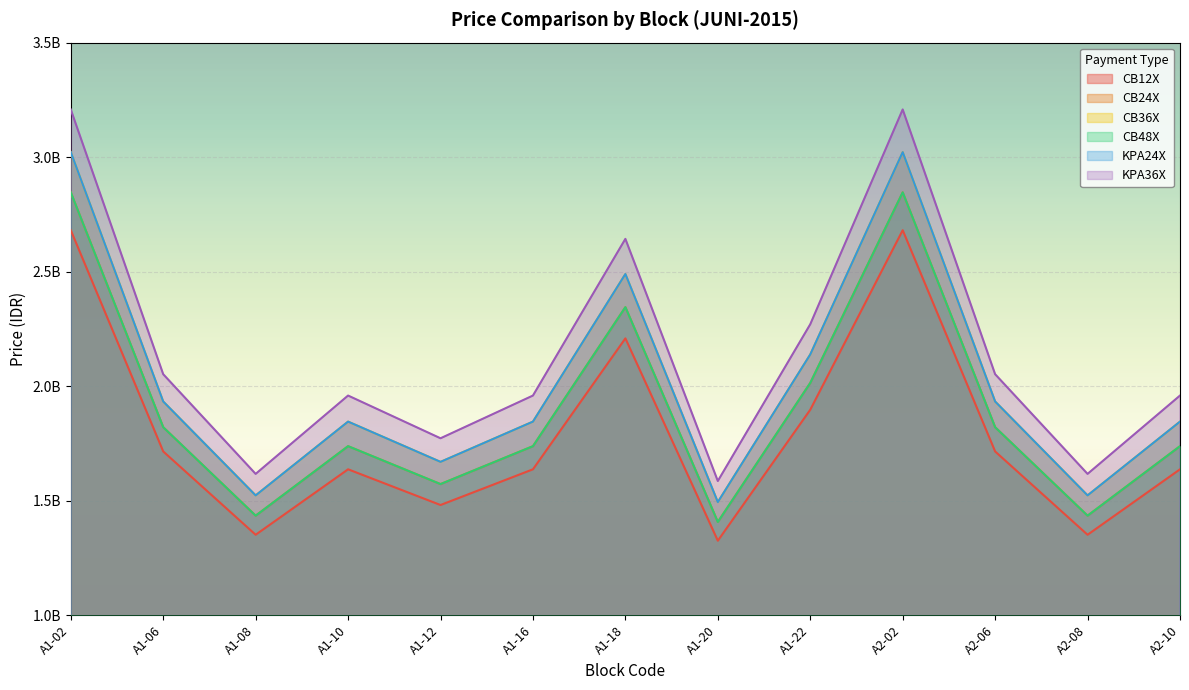

How many lines are shown in the chart?

6